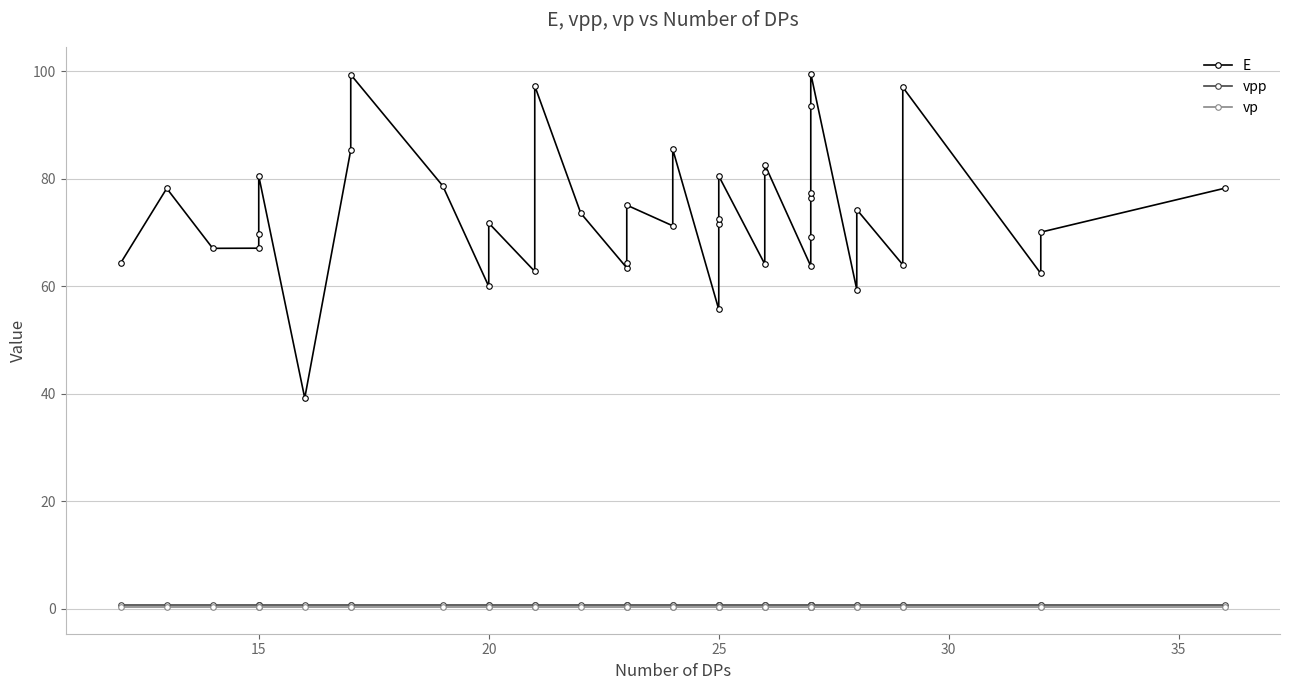

What are all the series names shown in the legend?

E, vpp, vp